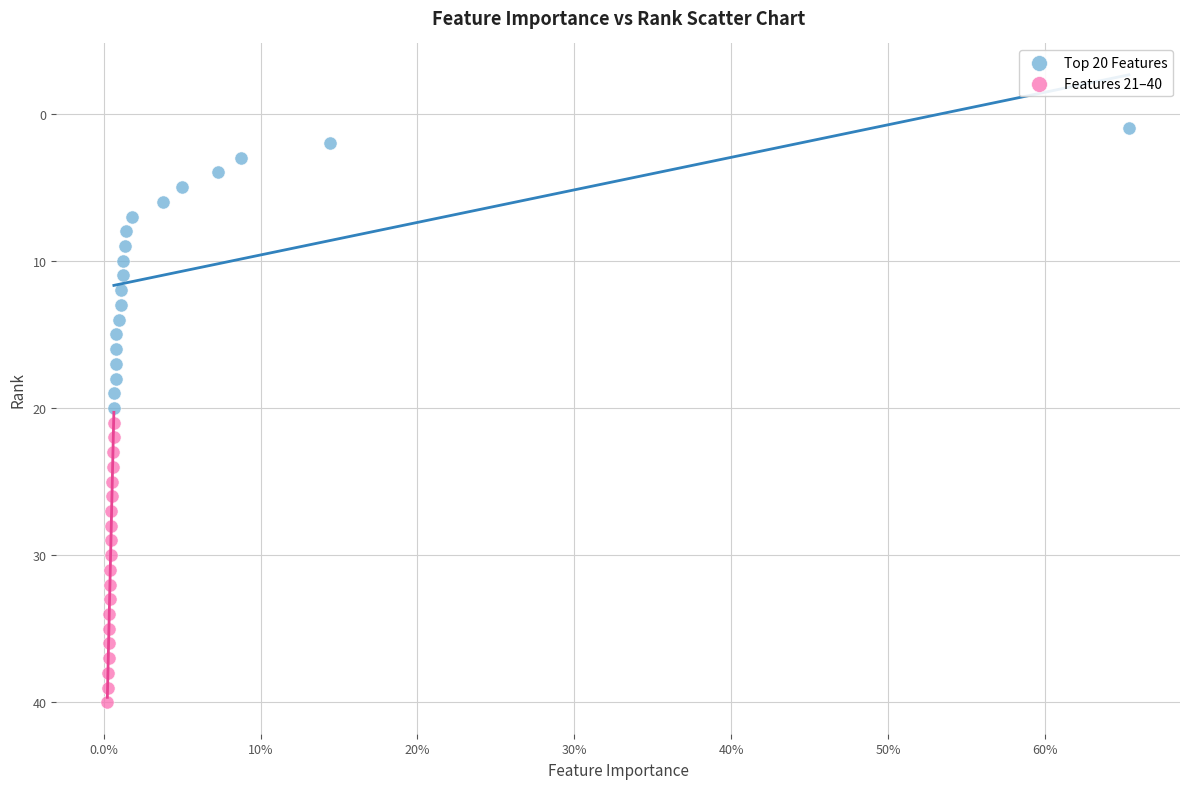

Which series contains the lowest Y value?

Top 20 Features